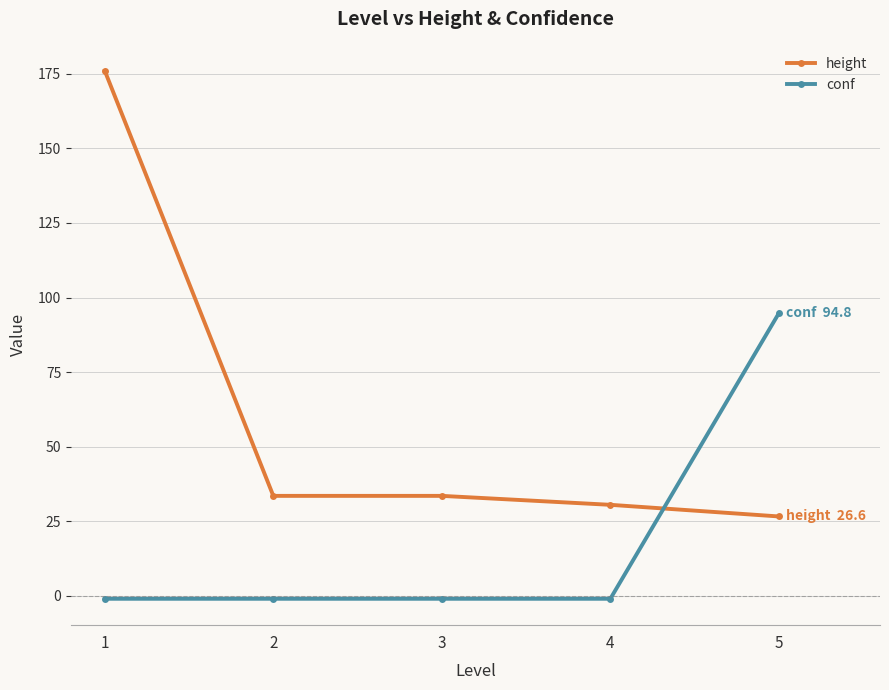

How many values in the height series exceed 33?

3